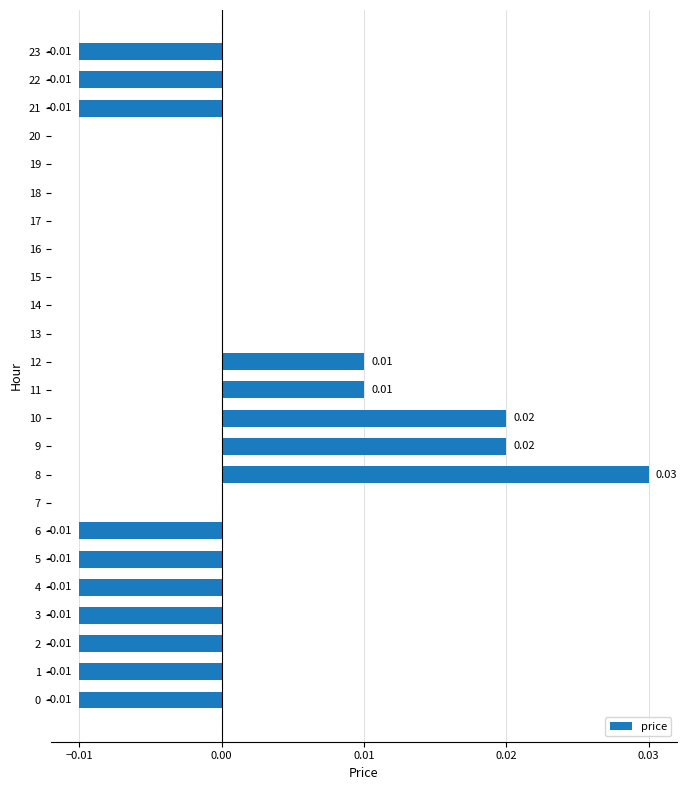

Which has a higher value, 8 or 4?

8